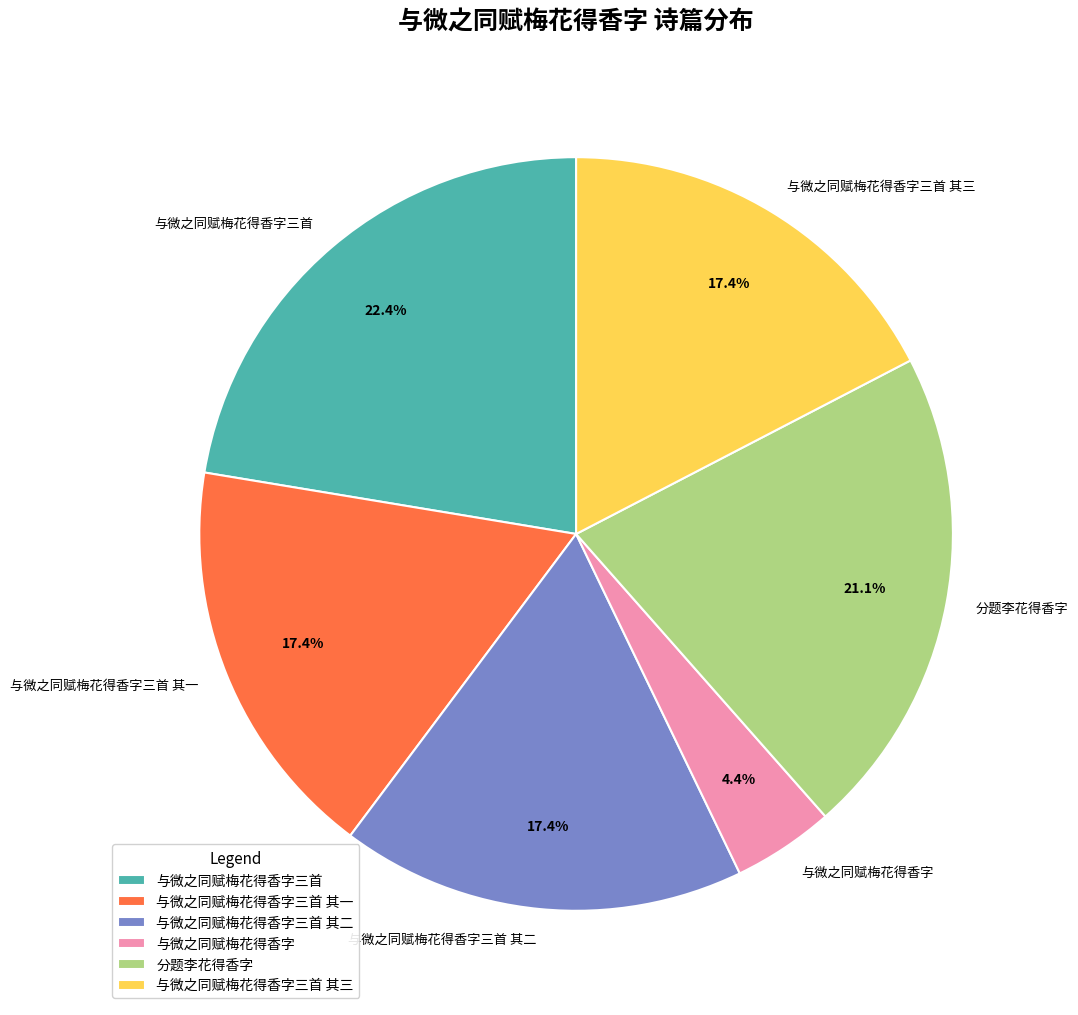

To the nearest percent, what percentage of the pie is 分题李花得香字?

21%